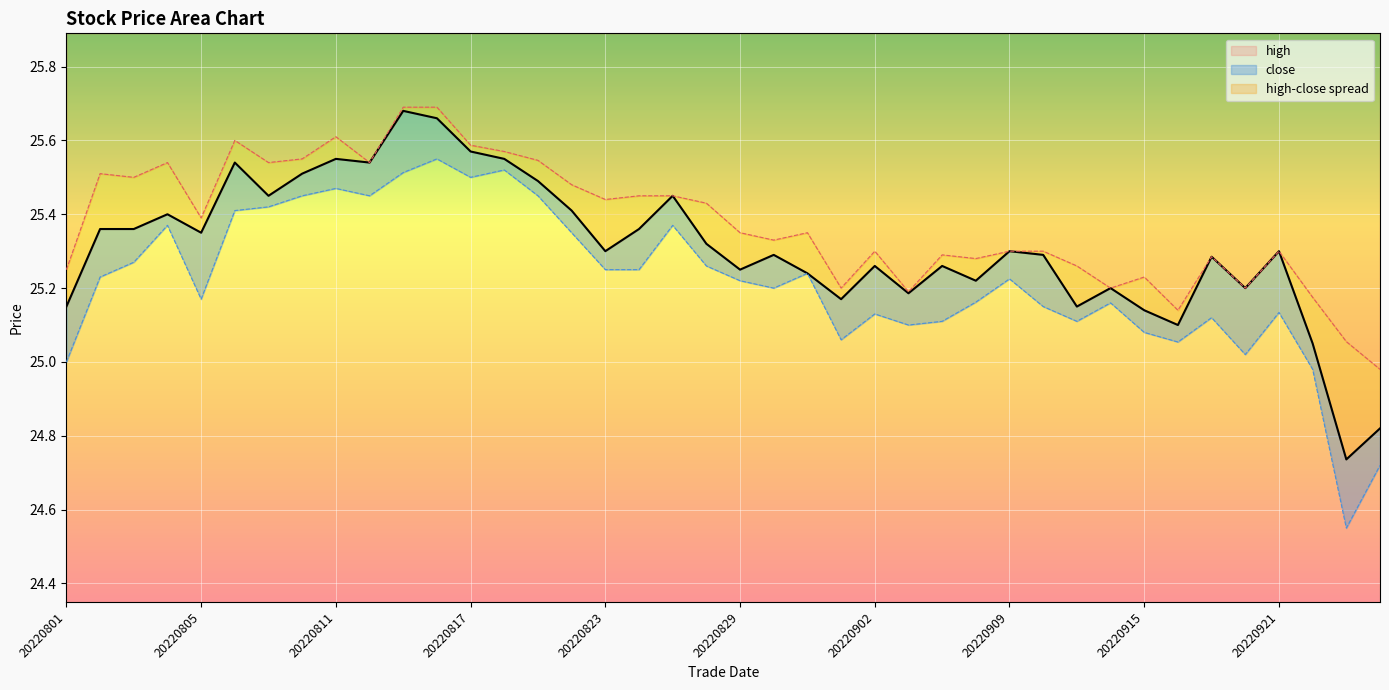

Is it true that the value at 20220919 is 25.3?

True